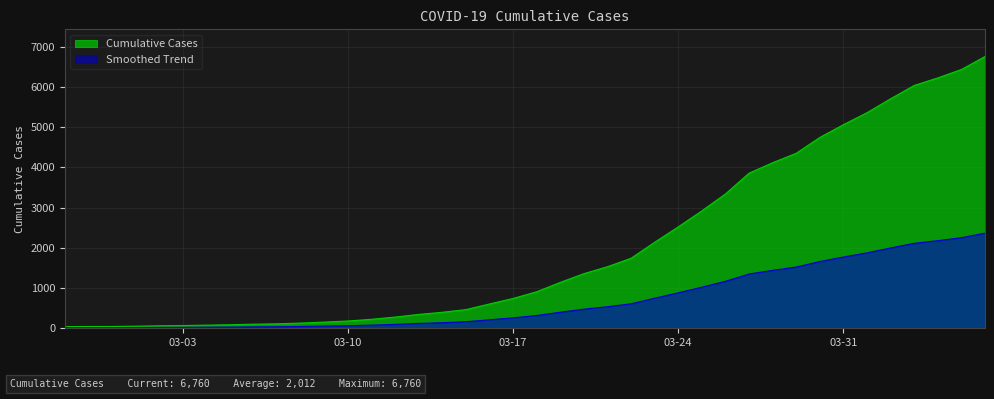

List the series in order of their overall mean, lowest first.

Smoothed Trend, Cumulative Cases